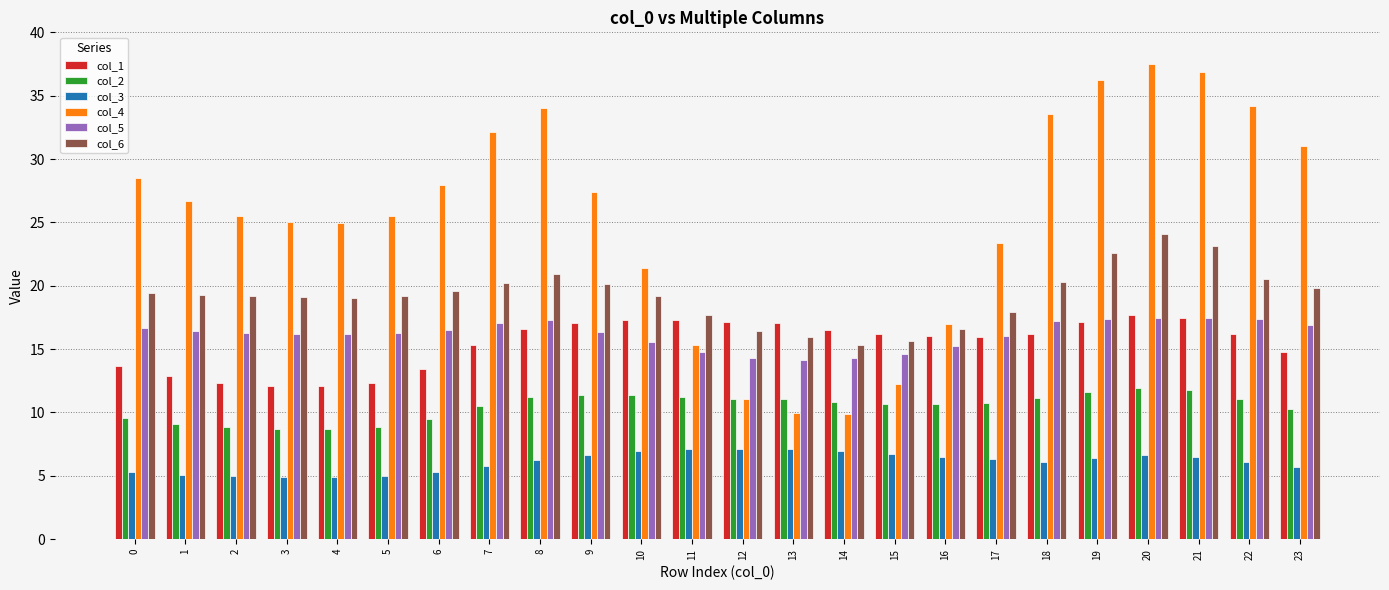

What is the highest value of the col_1 series?

17.7